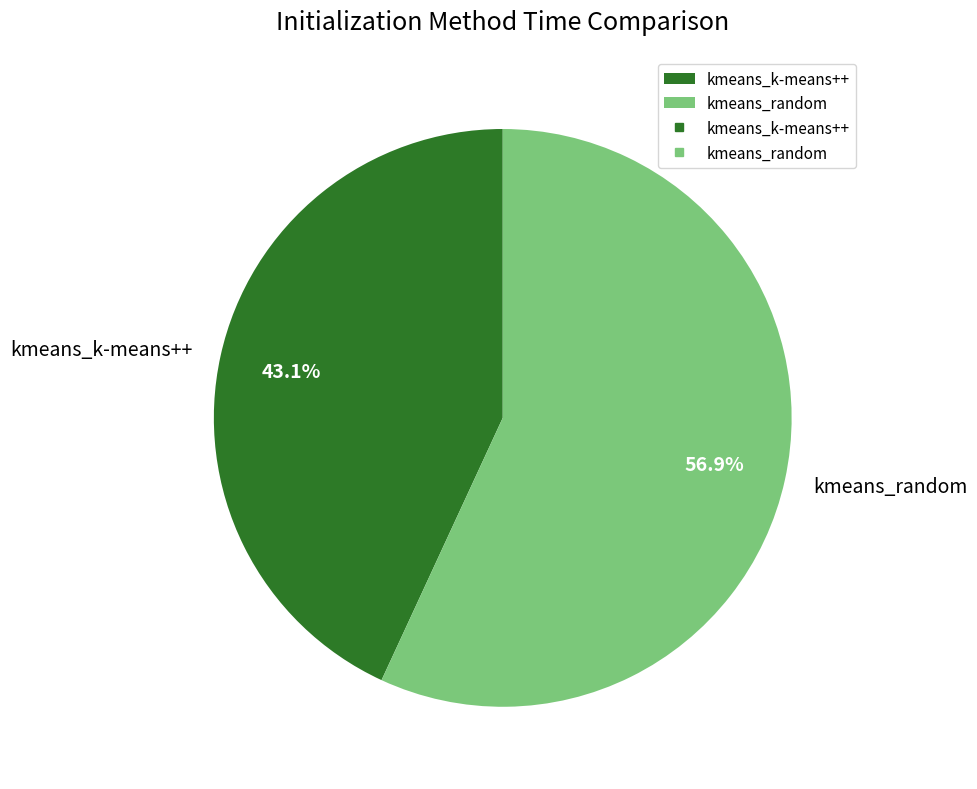

Rank the categories by value from highest to lowest.

kmeans_random, kmeans_k-means++